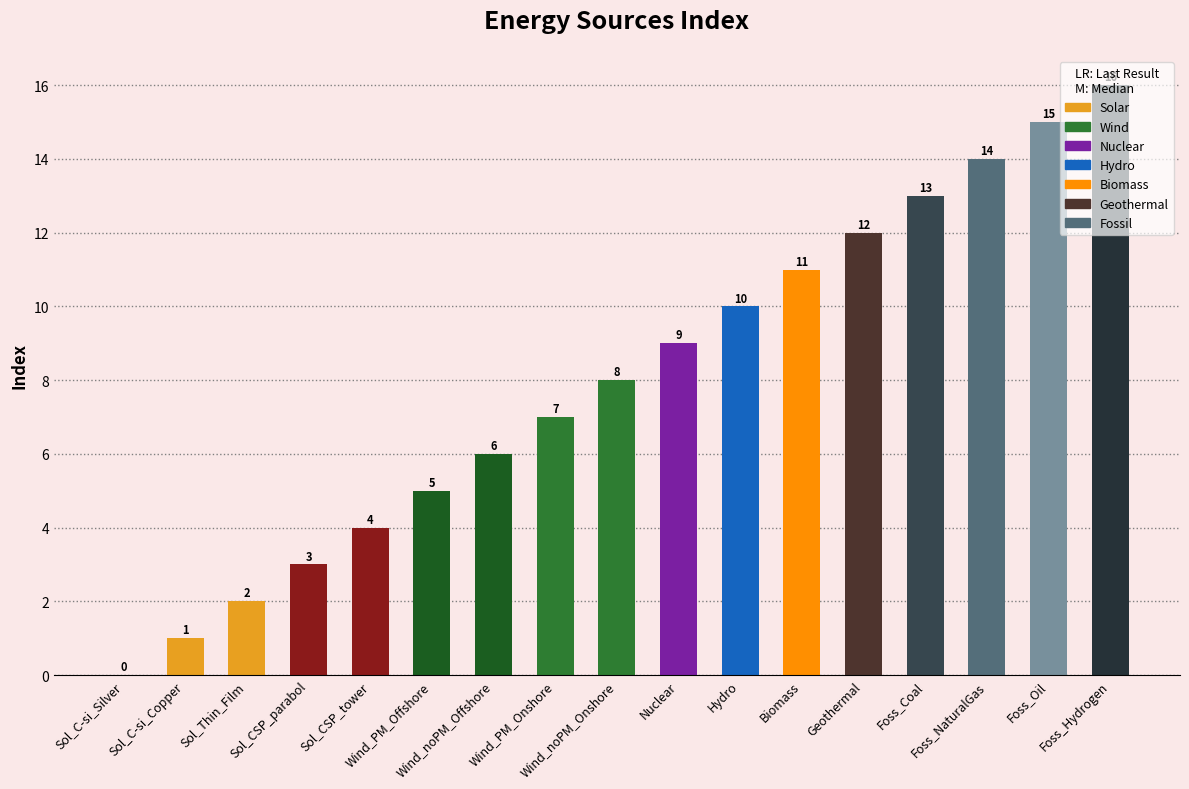

True or false: the data shows 1 at Sol_Thin_Film.

False